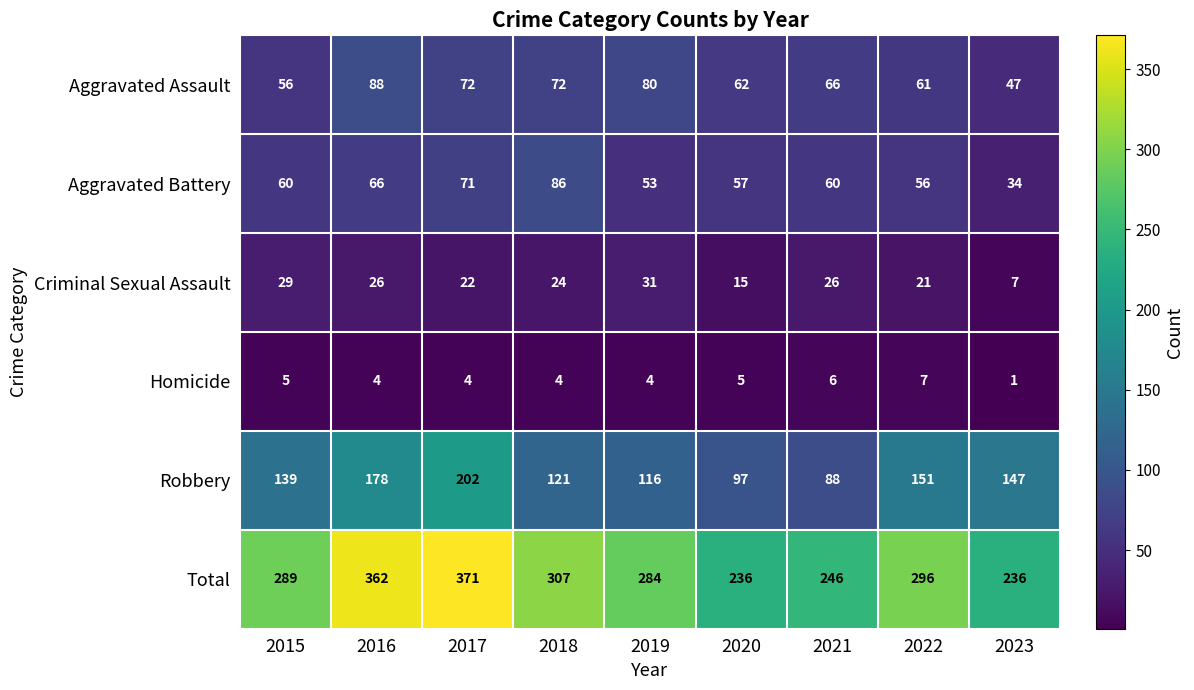

Which series changed the most between 2015 and 2019?

Aggravated Assault